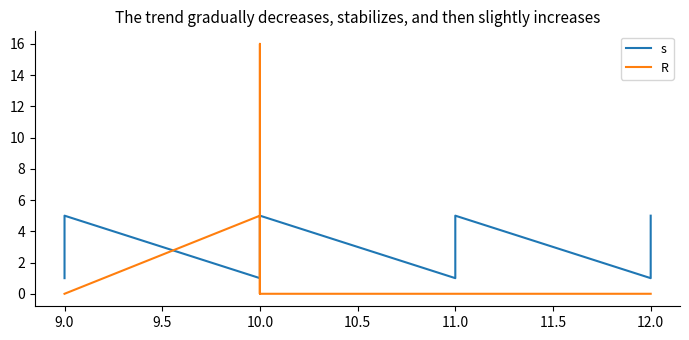

What is the maximum value shown in the chart?

16